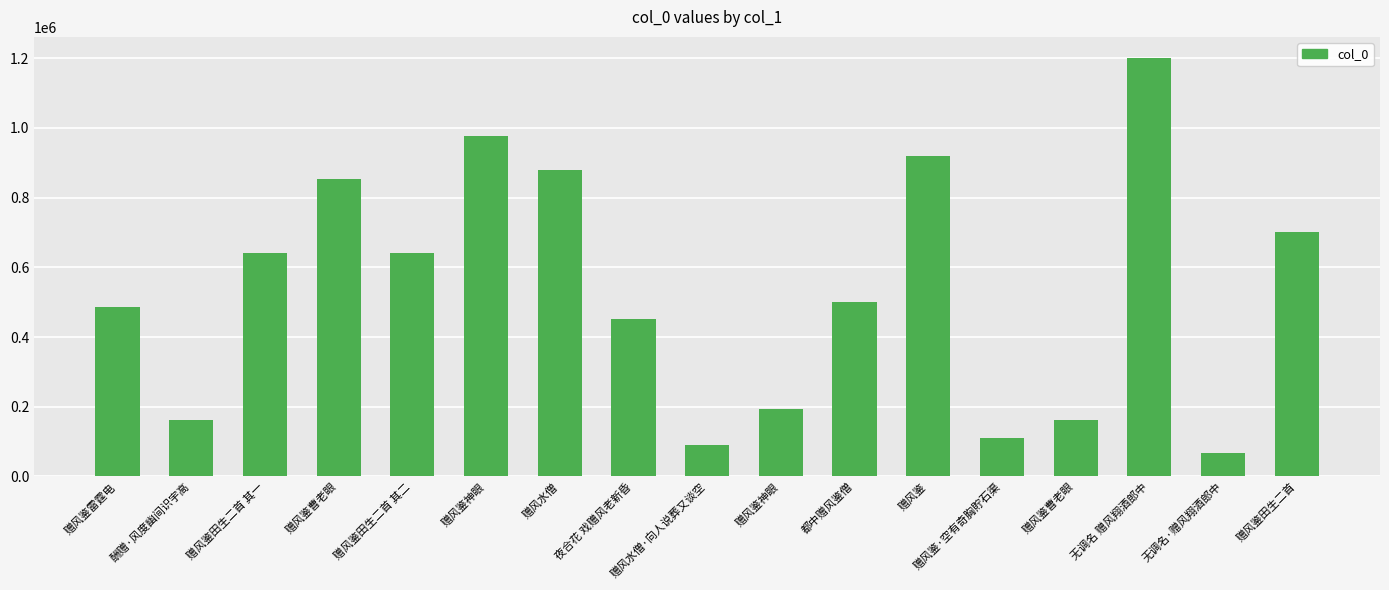

What is the sum of the values at 赠风鉴田生二首 其一 and 赠风鉴曹老眼?

1495228